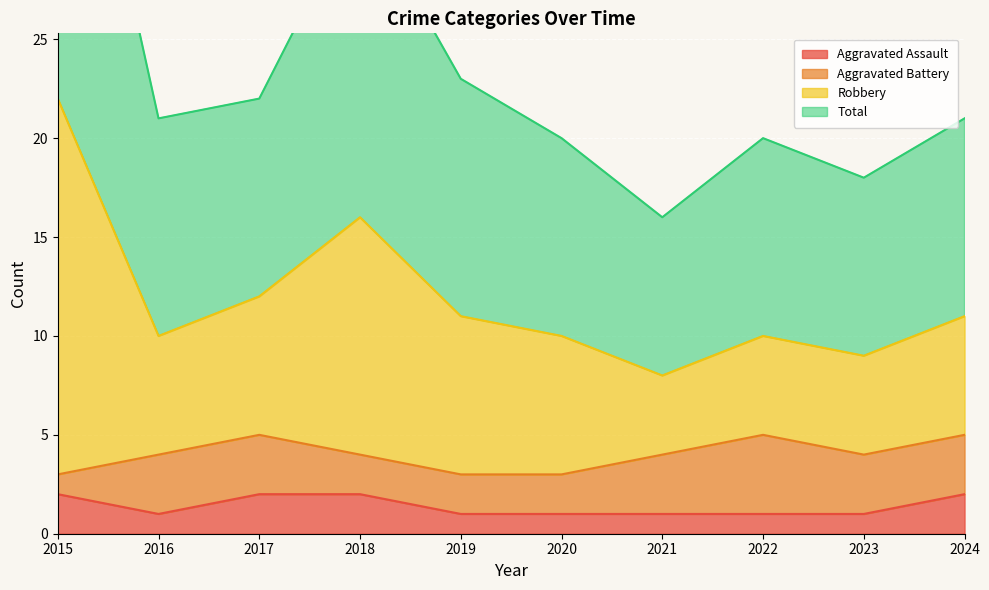

Which has a higher value, 2023 or 2022?

2023